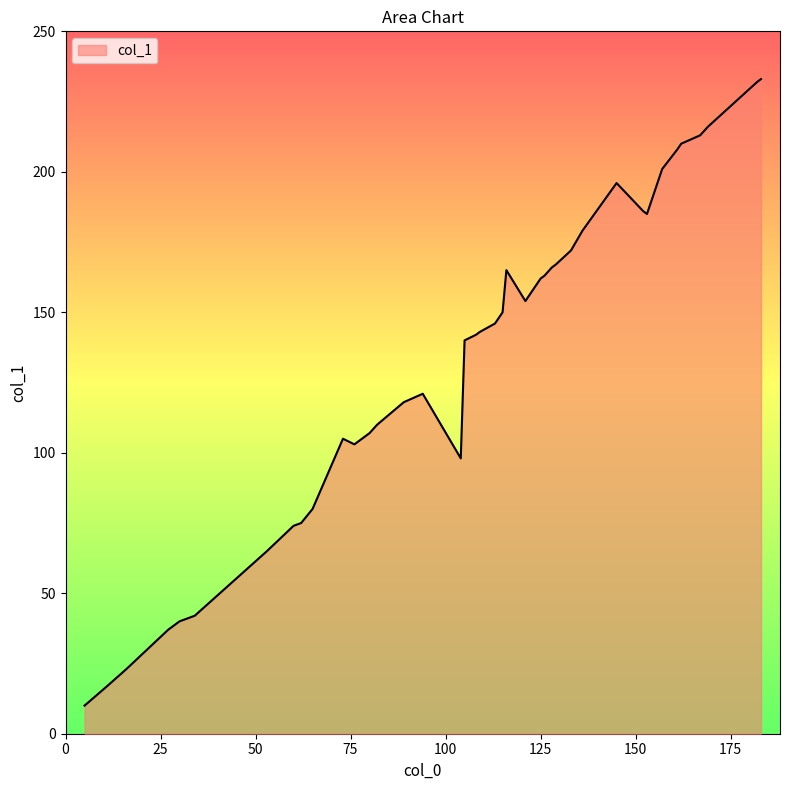

What is the difference between the maximum and minimum values?

223